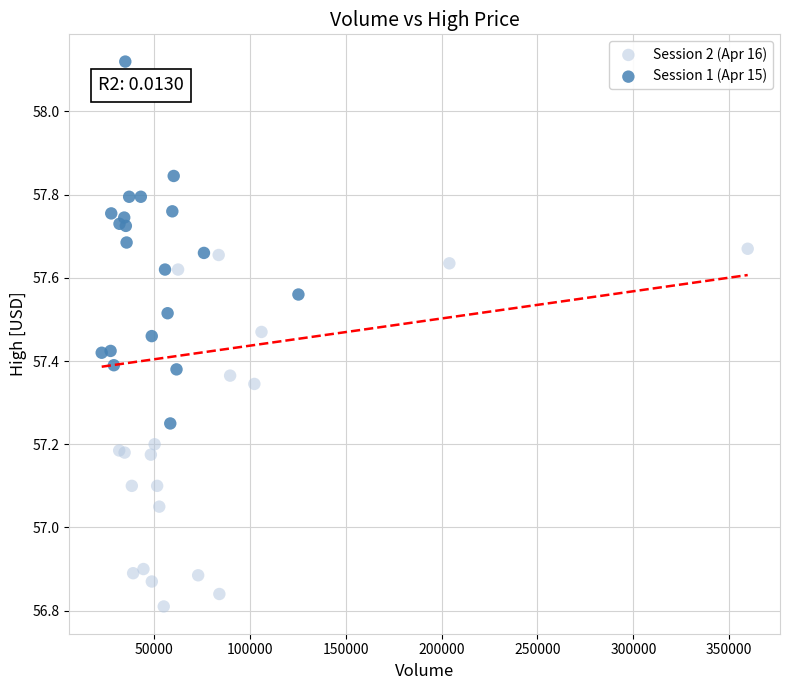

Which series reaches the maximum Y coordinate?

Session 1 (Apr 15)